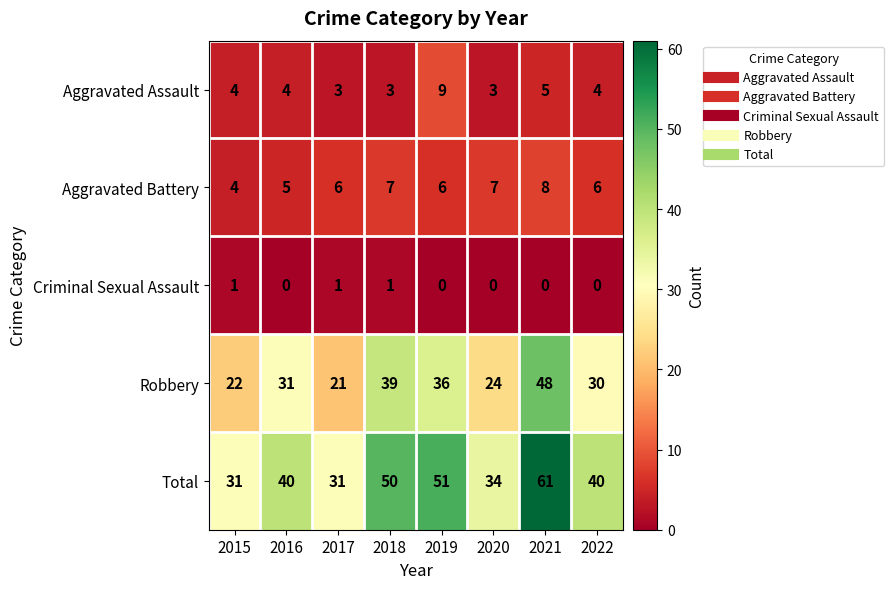

Which series changed the most between 2018 and 2020?

Total